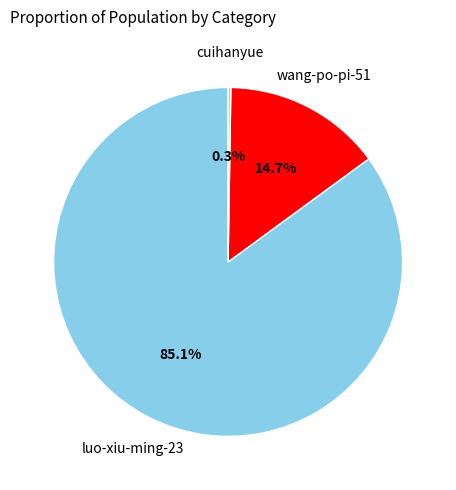

Is there a majority slice in this chart?

Yes